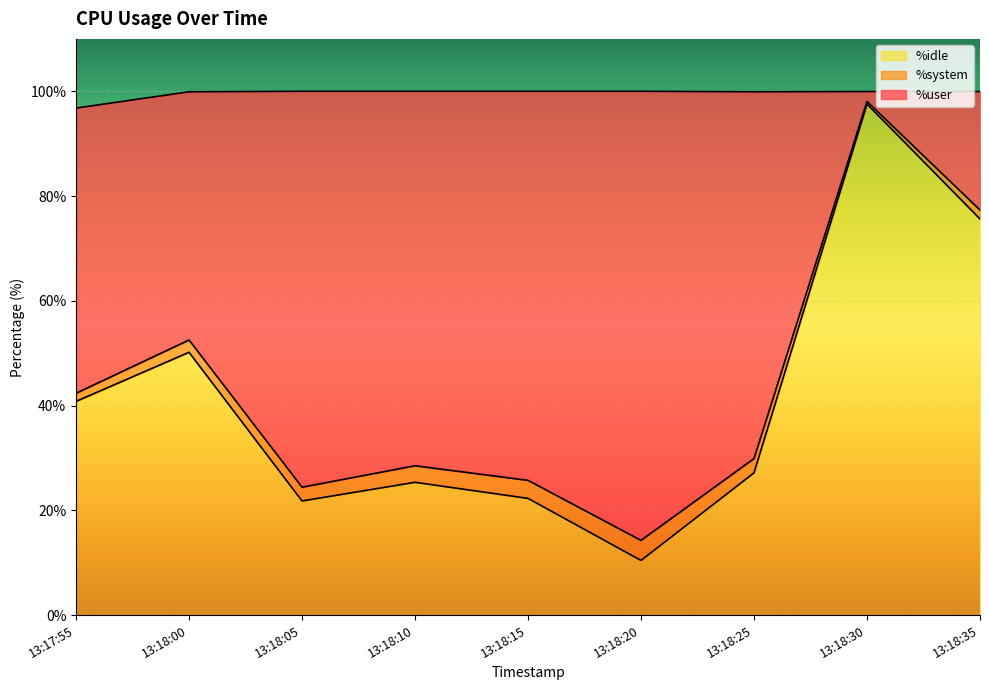

Where is the first local maximum for %idle?

13:18:00